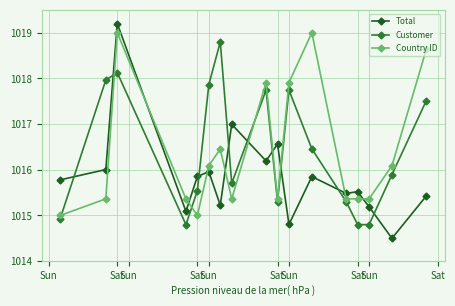

What is the value of the Total point at the 12th from the left?

1015.9